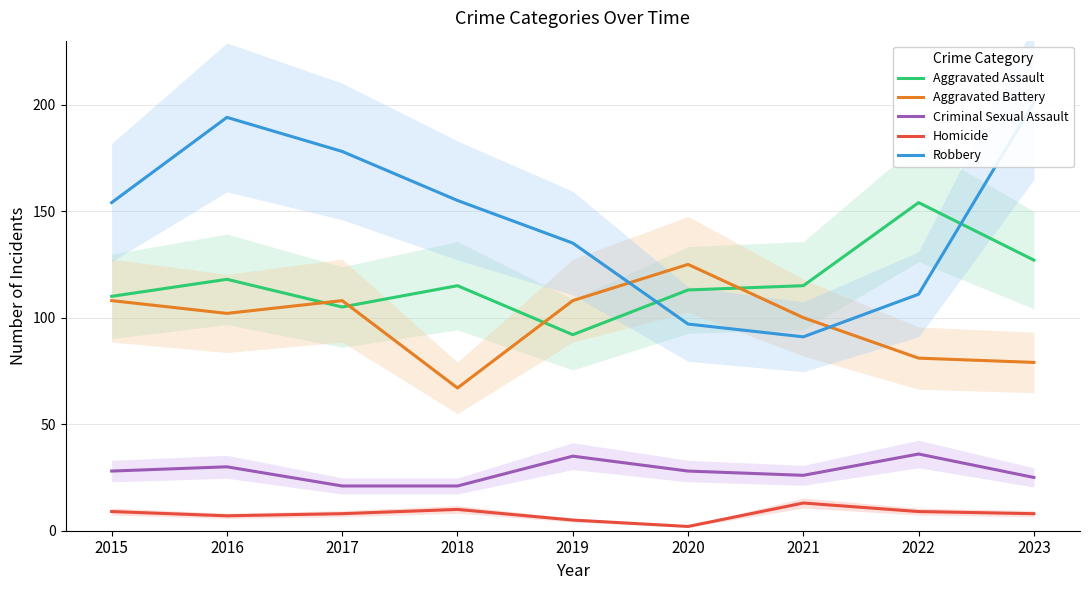

Is the value of Aggravated Assault at 2021 greater than the value of Aggravated Battery at 2015?

Yes